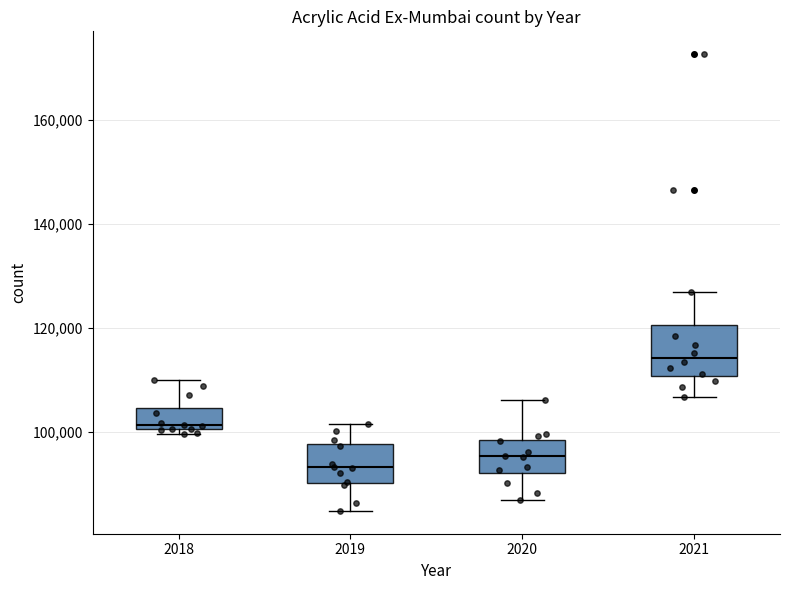

Which box is the tallest, from its lower edge to its upper edge?

2021